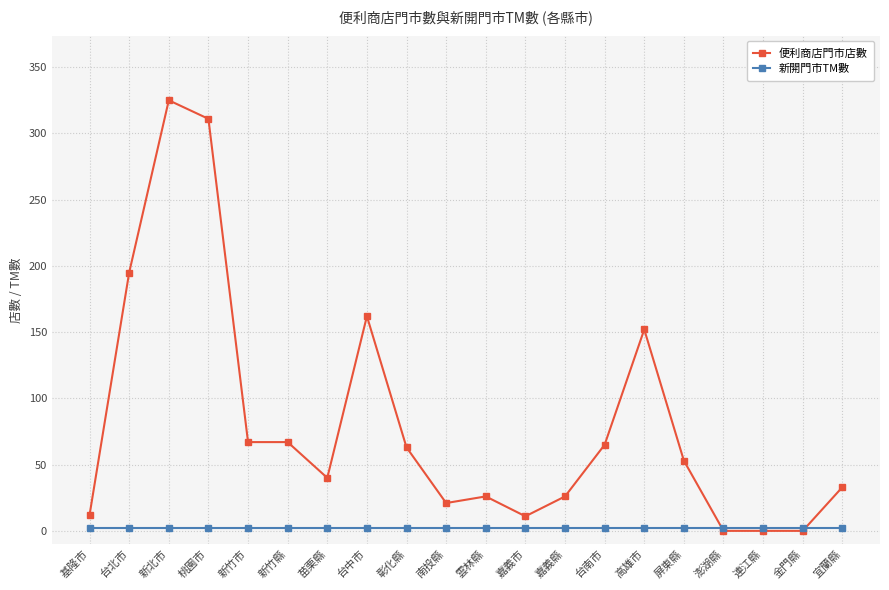

How many series are shown in this chart?

2